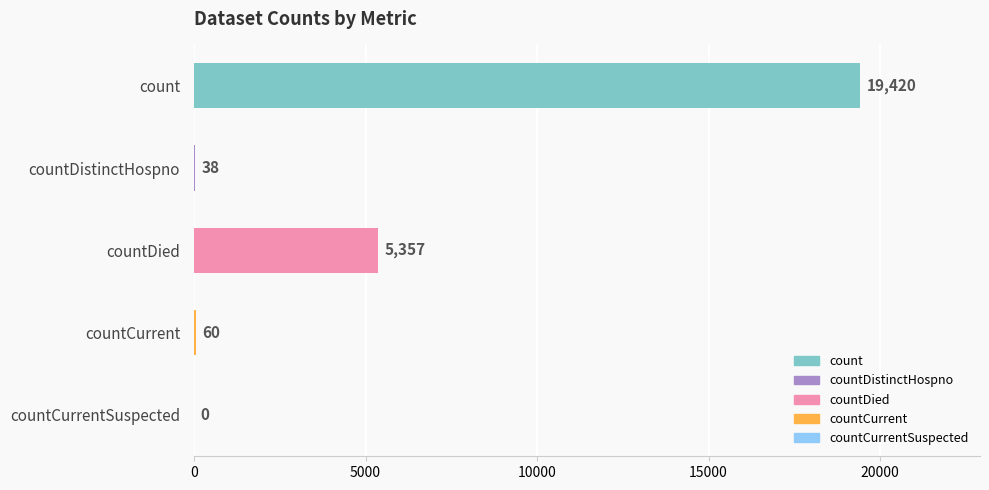

What is the sum of the values at countCurrentSuspected and countCurrent?

60